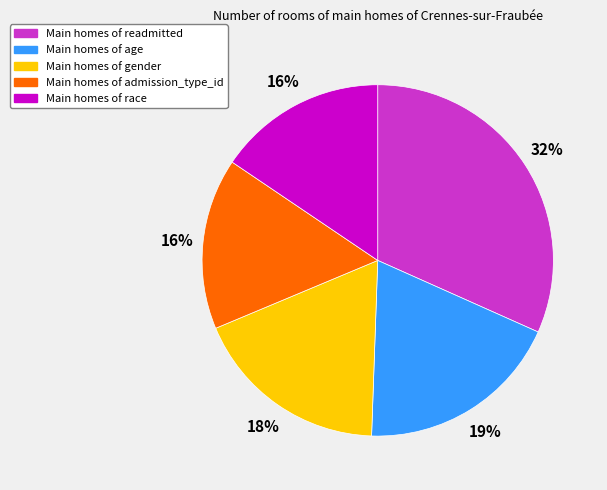

To the nearest percent, what is the difference between the largest and smallest slice percentages?

16%